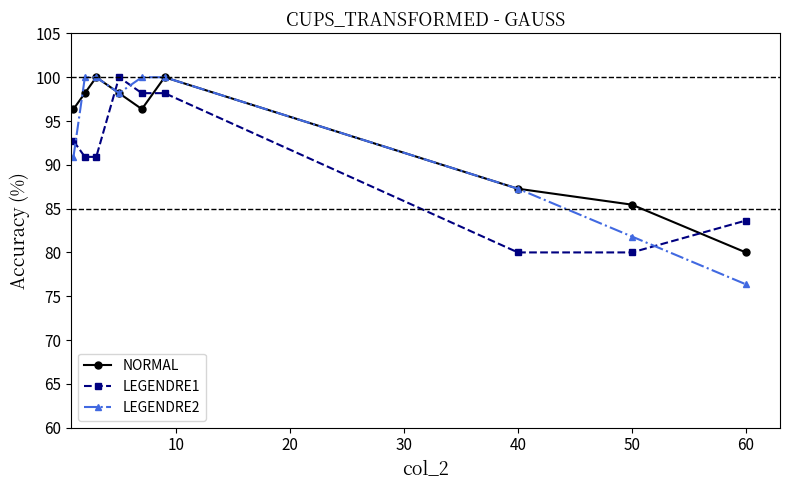

How many times do LEGENDRE1 and LEGENDRE2 cross each other?

4